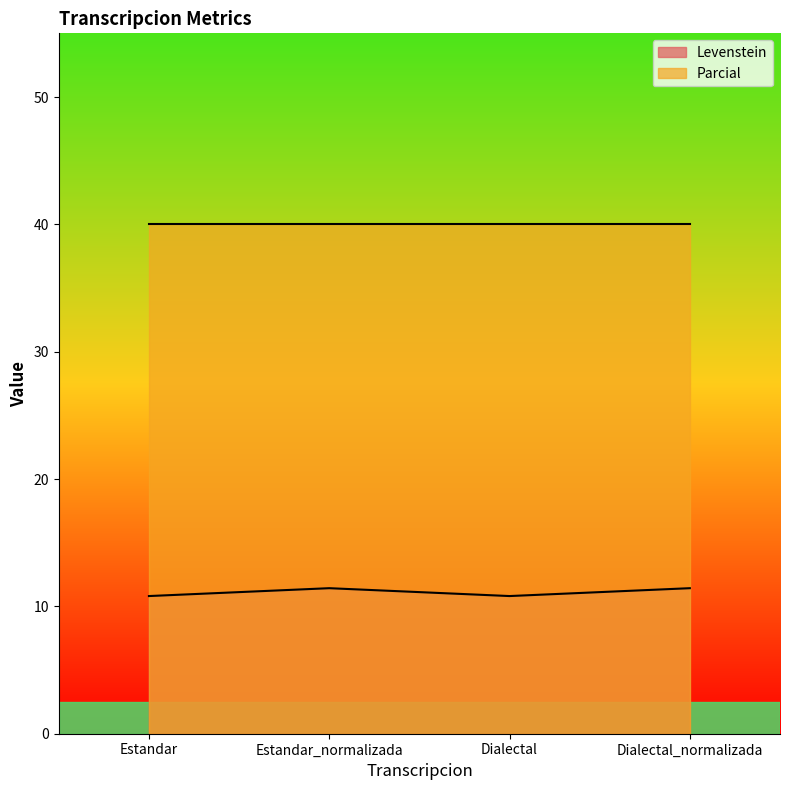

Does the chart have visible grid lines?

No